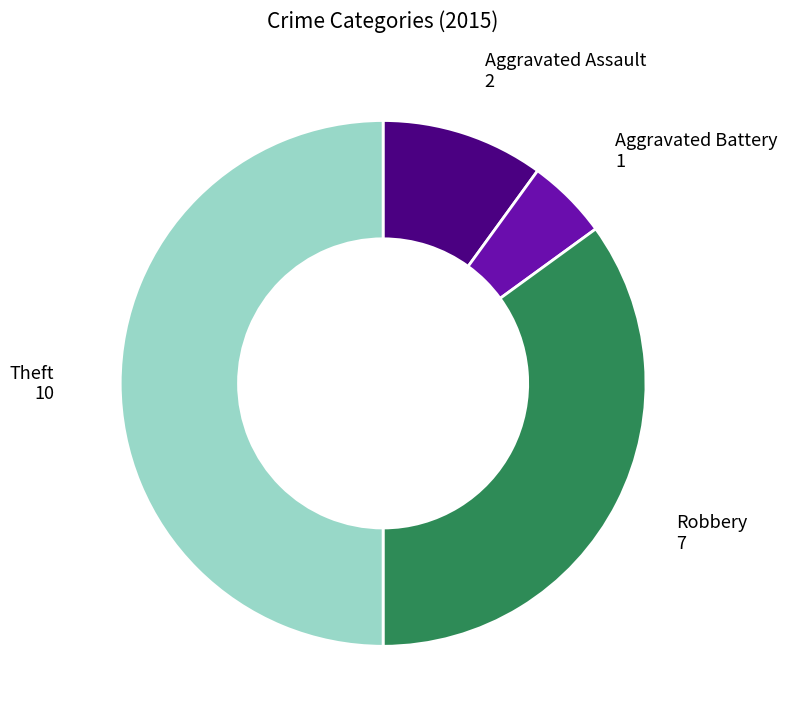

Combined, do Aggravated Assault and Theft account for over 50%?

Yes